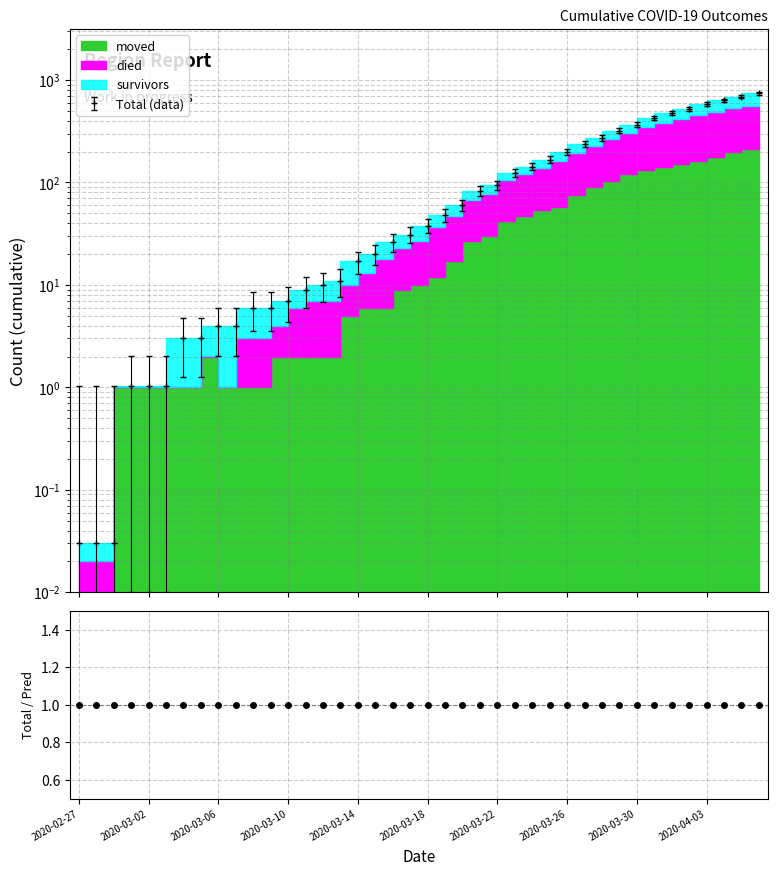

What is the difference between the highest and lowest values at 2020-03-18?

12.3